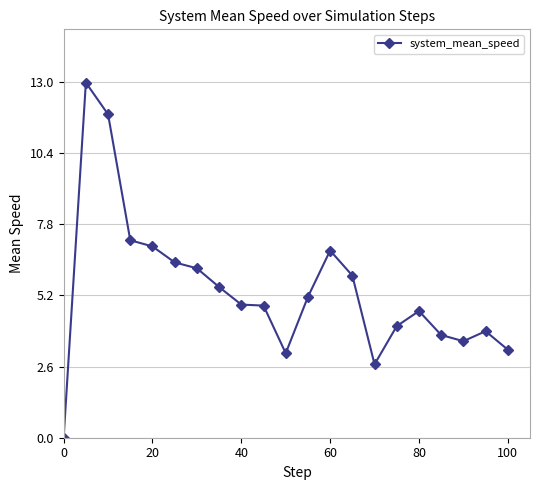

True or false: there are more than 1 points higher than both neighbors.

True